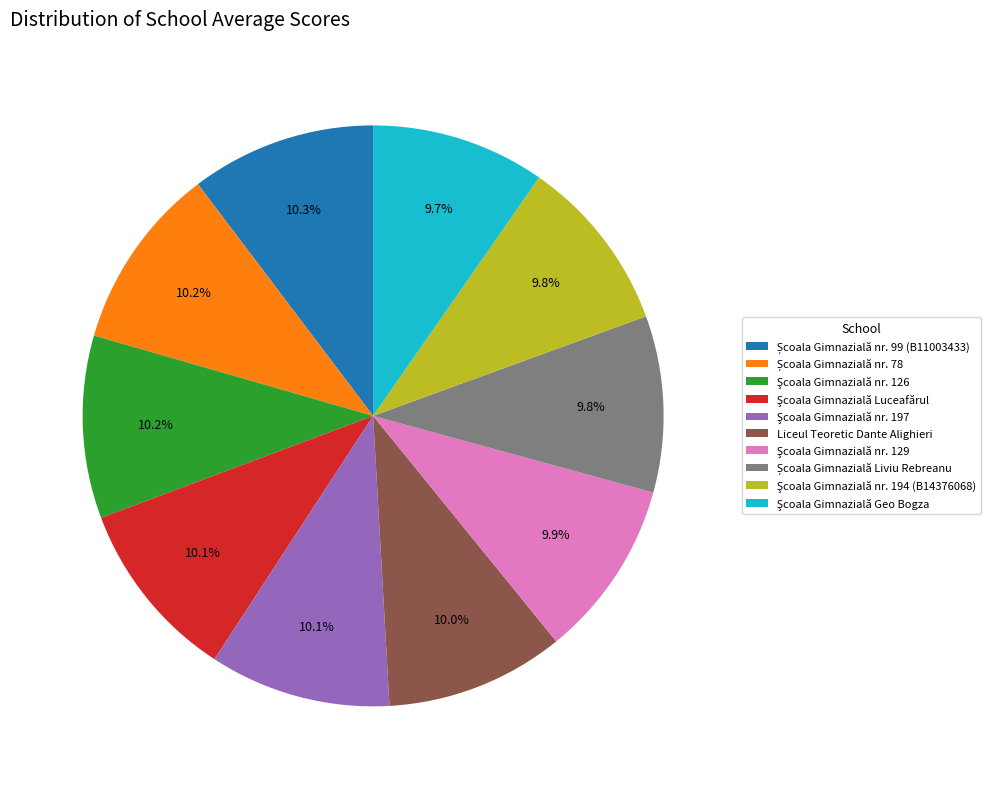

Is there a majority slice in this chart?

No